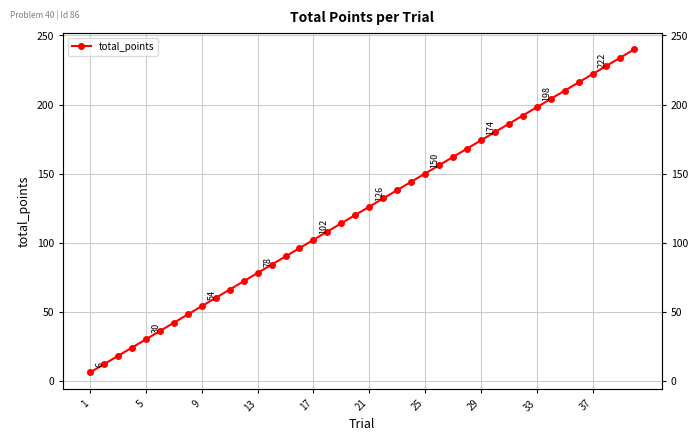

What is the greatest value displayed?

240